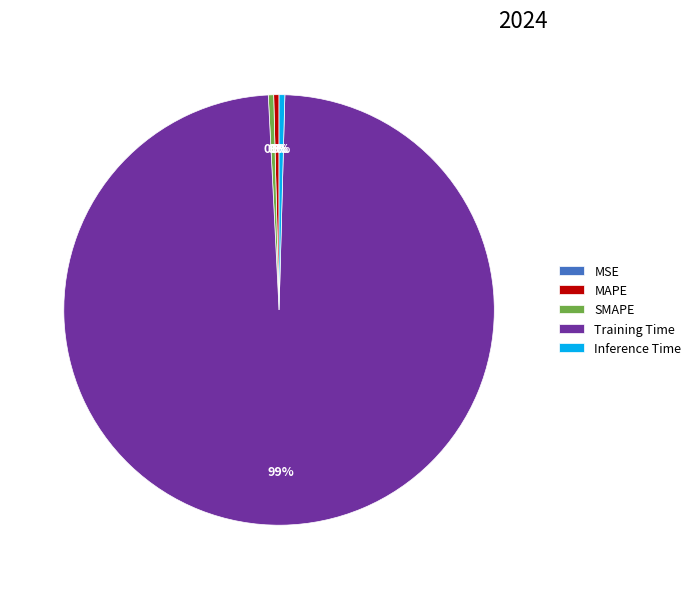

To the nearest percent, what is the average slice percentage?

20%